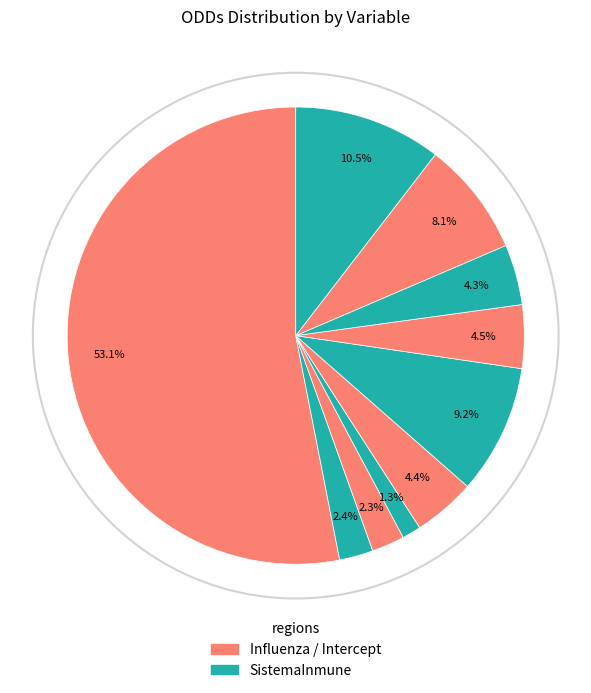

How many slices are in this pie chart?

10